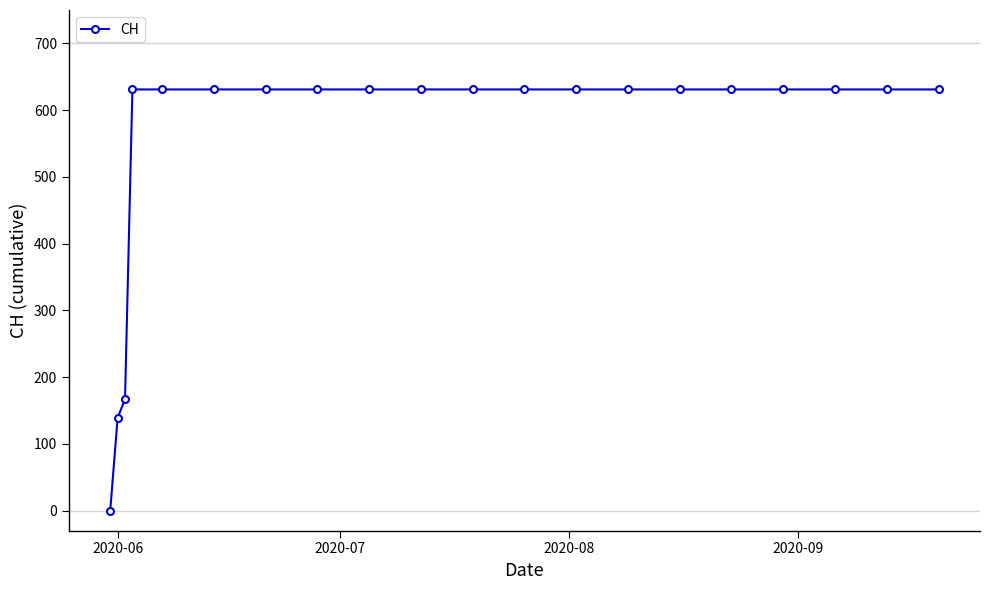

What is the greatest value displayed?

631